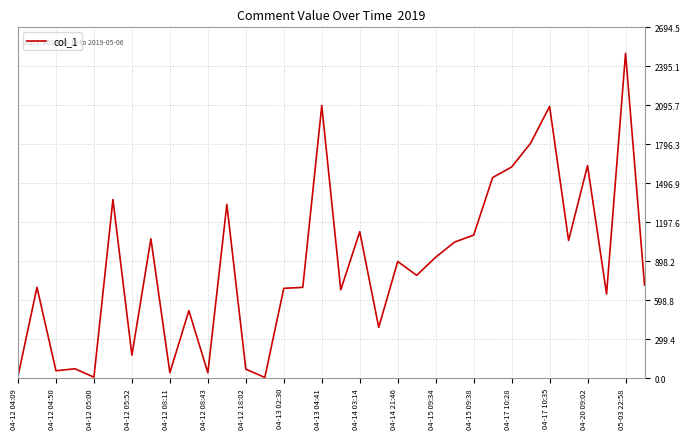

What is the greatest value displayed?

2494.9